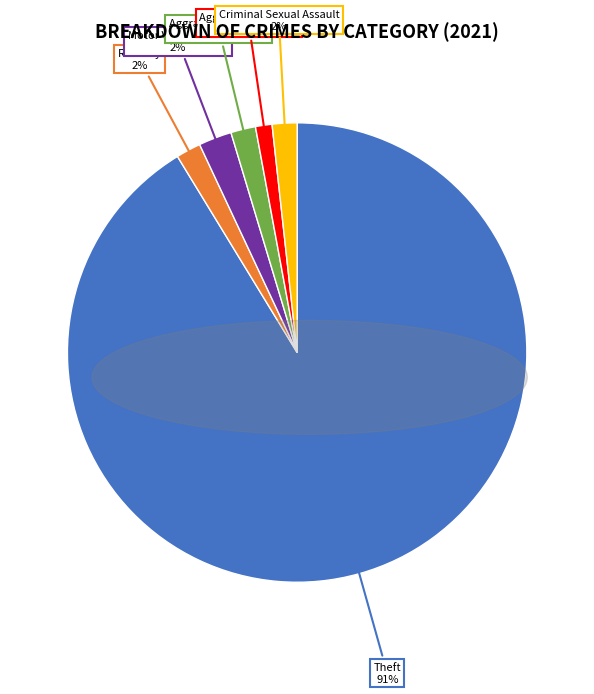

To the nearest percent, what is the average slice percentage?

17%